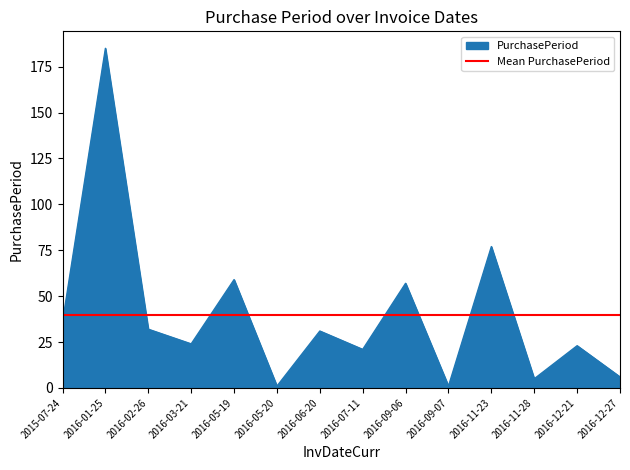

What position from the right is 2016-07-11?

7